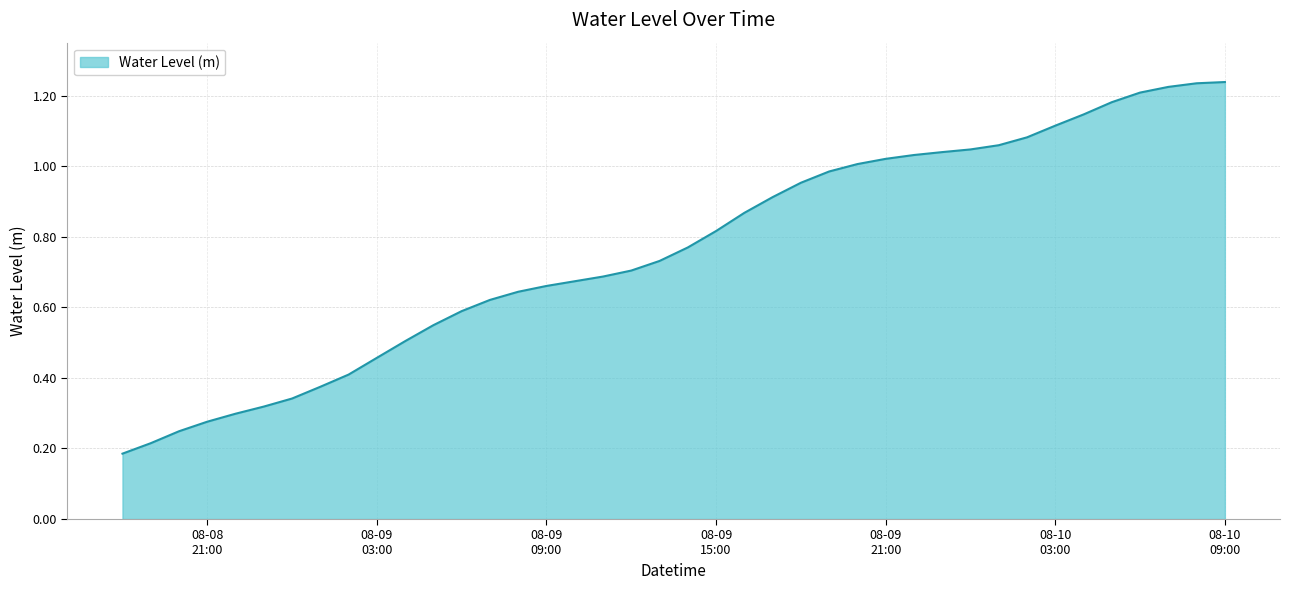

What is the value of the 14th point from the left?

0.6